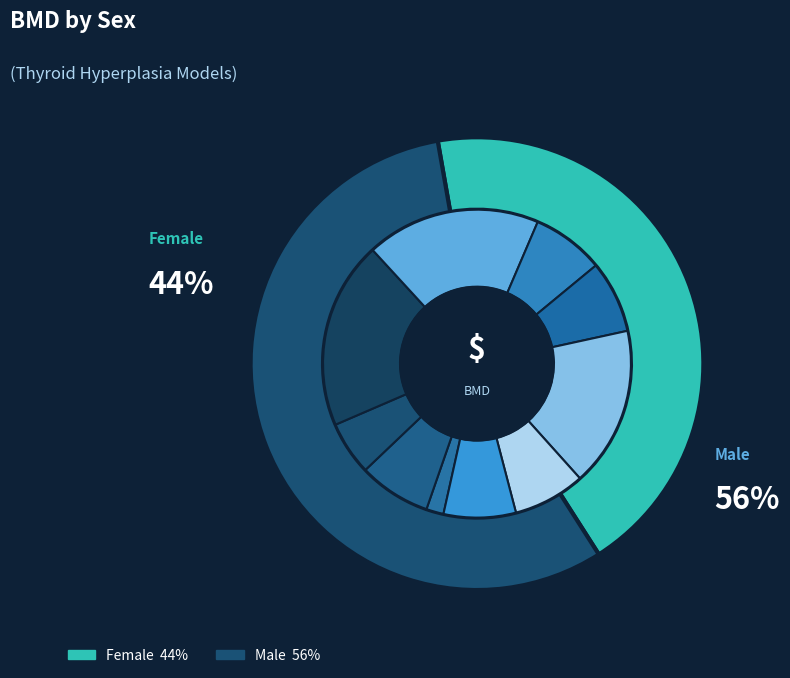

Is Multistage-2 (M) the majority of the pie?

No